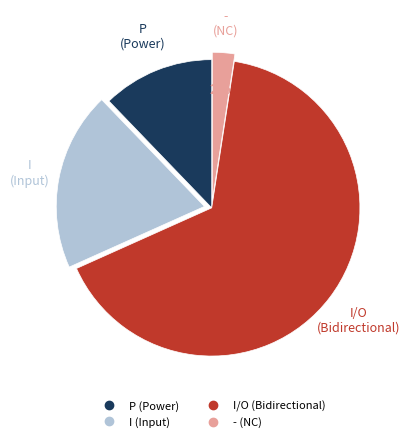

Is there any slice that represents more than half of the pie?

Yes